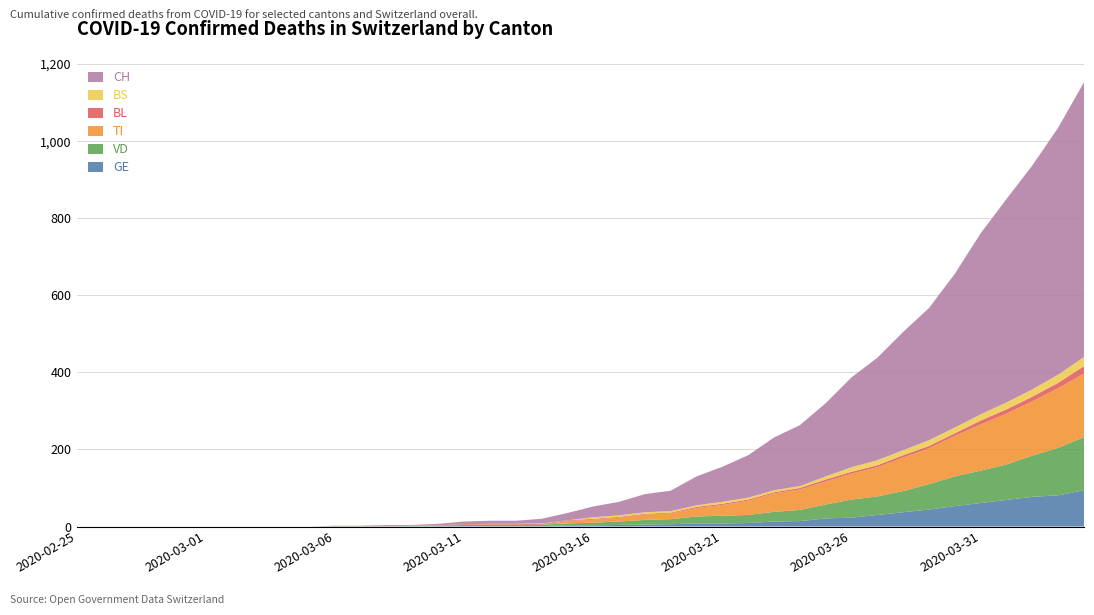

Reading left to right, what are all the values shown in this chart?

GE: 2020-02-25=0	2020-02-26=0	2020-02-27=0	2020-02-28=0	2020-02-29=0	2020-03-01=0	2020-03-02=0	2020-03-03=0	2020-03-04=0	2020-03-05=0	2020-03-06=0	2020-03-07=0	2020-03-08=0	2020-03-09=0	2020-03-10=1	2020-03-11=1	2020-03-12=1	2020-03-13=1	2020-03-14=1	2020-03-15=3	2020-03-16=3	2020-03-17=4	2020-03-18=5	2020-03-19=6	2020-03-20=8	2020-03-21=8	2020-03-22=9	2020-03-23=13	2020-03-24=14	2020-03-25=21	2020-03-26=23	2020-03-27=30	2020-03-28=37	2020-03-29=44	2020-03-30=53	2020-03-31=61	2020-04-01=69	2020-04-02=77	2020-04-03=81	2020-04-04=94
VD: 2020-02-25=0	2020-02-26=0	2020-02-27=0	2020-02-28=0	2020-02-29=0	2020-03-01=0	2020-03-02=0	2020-03-03=0	2020-03-04=0	2020-03-05=0	2020-03-06=1	2020-03-07=1	2020-03-08=1	2020-03-09=1	2020-03-10=1	2020-03-11=3	2020-03-12=3	2020-03-13=3	2020-03-14=4	2020-03-15=5	2020-03-16=7	2020-03-17=9	2020-03-18=12	2020-03-19=13	2020-03-20=18	2020-03-21=20	2020-03-22=21	2020-03-23=25	2020-03-24=29	2020-03-25=36	2020-03-26=47	2020-03-27=48	2020-03-28=55	2020-03-29=66	2020-03-30=77	2020-03-31=84	2020-04-01=92	2020-04-02=107	2020-04-03=123	2020-04-04=138
BL: 2020-02-25=0	2020-02-26=0	2020-02-27=0	2020-02-28=0	2020-02-29=0	2020-03-01=0	2020-03-02=0	2020-03-03=0	2020-03-04=0	2020-03-05=0	2020-03-06=0	2020-03-07=0	2020-03-08=1	2020-03-09=1	2020-03-10=1	2020-03-11=2	2020-03-12=2	2020-03-13=2	2020-03-14=2	2020-03-15=2	2020-03-16=2	2020-03-17=2	2020-03-18=2	2020-03-19=2	2020-03-20=3	2020-03-21=3	2020-03-22=3	2020-03-23=3	2020-03-24=4	2020-03-25=5	2020-03-26=5	2020-03-27=5	2020-03-28=6	2020-03-29=6	2020-03-30=7	2020-03-31=10	2020-04-01=11	2020-04-02=12	2020-04-03=14	2020-04-04=19
TI: 2020-02-25=0	2020-02-26=0	2020-02-27=0	2020-02-28=0	2020-02-29=0	2020-03-01=0	2020-03-02=0	2020-03-03=0	2020-03-04=0	2020-03-05=0	2020-03-06=0	2020-03-07=0	2020-03-08=0	2020-03-09=0	2020-03-10=0	2020-03-11=0	2020-03-12=0	2020-03-13=0	2020-03-14=0	2020-03-15=6	2020-03-16=8	2020-03-17=10	2020-03-18=14	2020-03-19=15	2020-03-20=22	2020-03-21=28	2020-03-22=37	2020-03-23=48	2020-03-24=53	2020-03-25=60	2020-03-26=67	2020-03-27=76	2020-03-28=87	2020-03-29=93	2020-03-30=105	2020-03-31=120	2020-04-01=132	2020-04-02=141	2020-04-03=155	2020-04-04=165
BS: 2020-02-25=0	2020-02-26=0	2020-02-27=0	2020-02-28=0	2020-02-29=0	2020-03-01=0	2020-03-02=0	2020-03-03=0	2020-03-04=0	2020-03-05=0	2020-03-06=0	2020-03-07=0	2020-03-08=0	2020-03-09=0	2020-03-10=0	2020-03-11=0	2020-03-12=1	2020-03-13=1	2020-03-14=1	2020-03-15=0	2020-03-16=4	2020-03-17=4	2020-03-18=4	2020-03-19=4	2020-03-20=4	2020-03-21=5	2020-03-22=5	2020-03-23=5	2020-03-24=5	2020-03-25=8	2020-03-26=12	2020-03-27=13	2020-03-28=13	2020-03-29=15	2020-03-30=15	2020-03-31=16	2020-04-01=18	2020-04-02=19	2020-04-03=21	2020-04-04=24
CH: 2020-02-25=0	2020-02-26=0	2020-02-27=0	2020-02-28=0	2020-02-29=0	2020-03-01=0	2020-03-02=0	2020-03-03=0	2020-03-04=0	2020-03-05=0	2020-03-06=1	2020-03-07=1	2020-03-08=2	2020-03-09=2	2020-03-10=4	2020-03-11=7	2020-03-12=8	2020-03-13=8	2020-03-14=12	2020-03-15=19	2020-03-16=28	2020-03-17=35	2020-03-18=47	2020-03-19=53	2020-03-20=75	2020-03-21=91	2020-03-22=110	2020-03-23=137	2020-03-24=158	2020-03-25=190	2020-03-26=233	2020-03-27=266	2020-03-28=307	2020-03-29=343	2020-03-30=399	2020-03-31=470	2020-04-01=528	2020-04-02=581	2020-04-03=641	2020-04-04=713